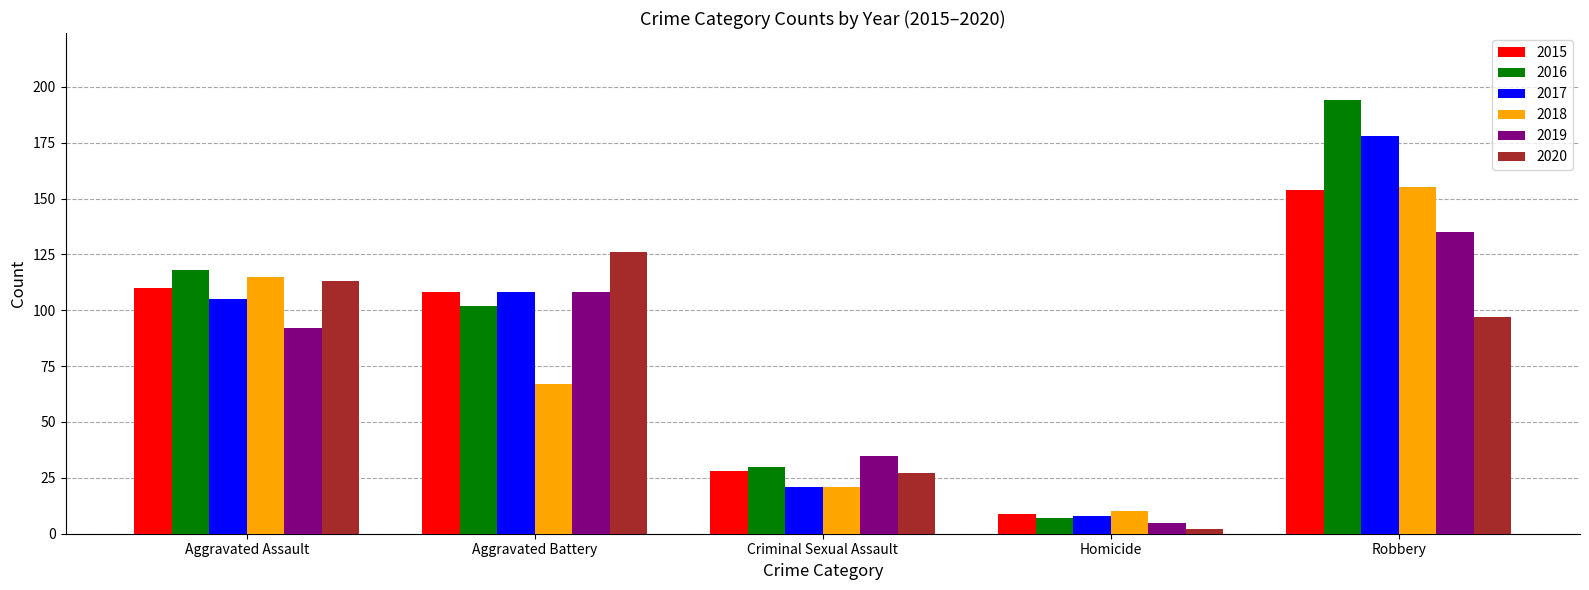

What is the maximum value for 2016?

194